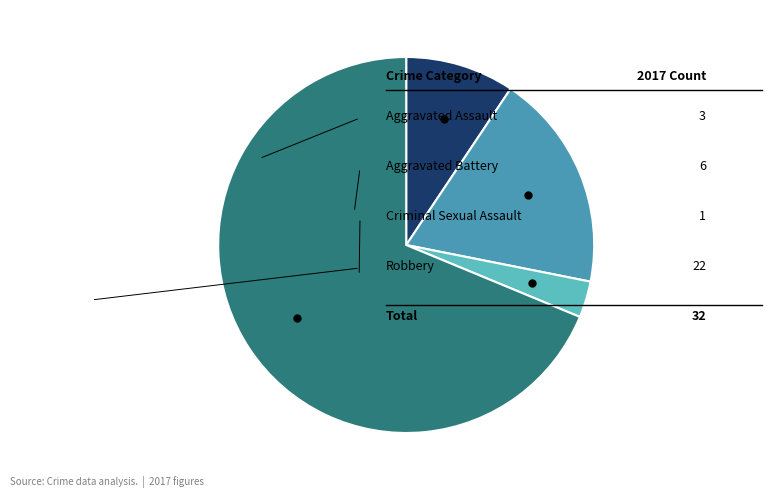

Does any single category account for the majority?

Yes